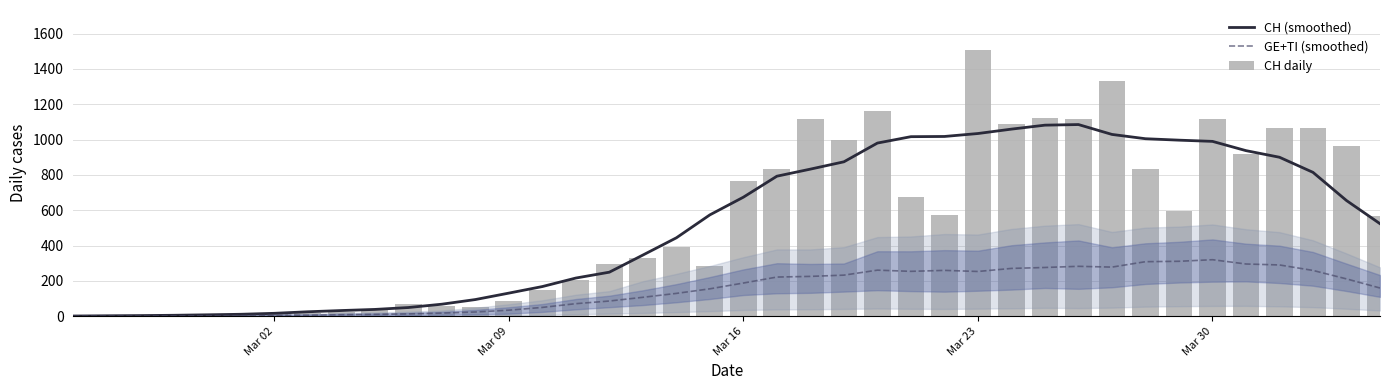

What is the highest value of the GE+TI (smoothed) series?

320.4